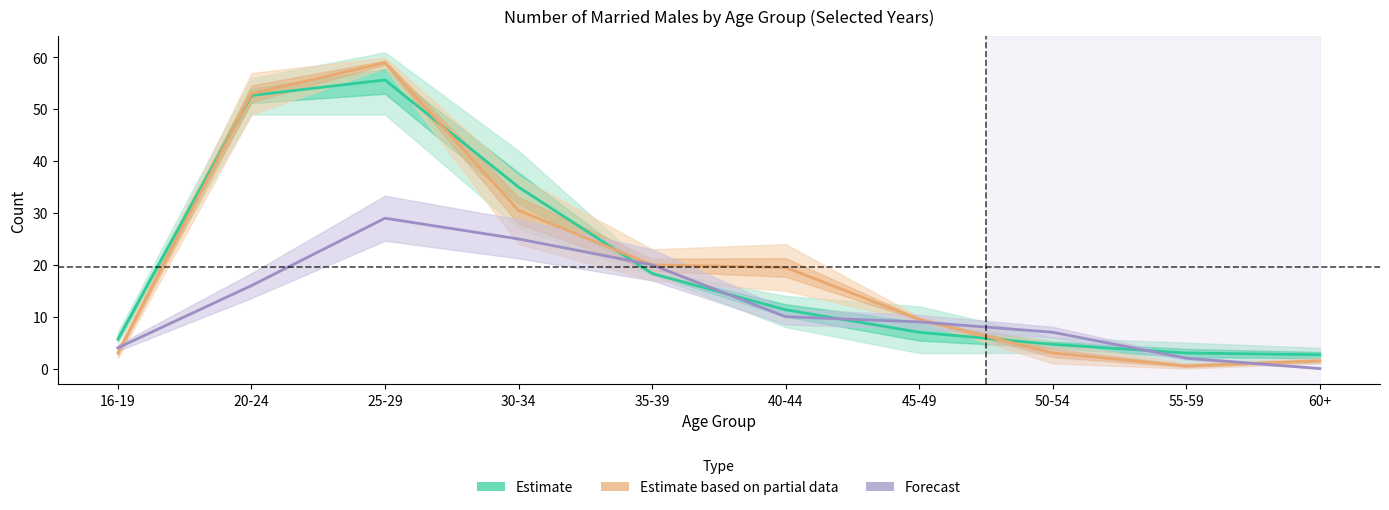

The value of Estimate at 45-49 is 3.9. True or false?

False